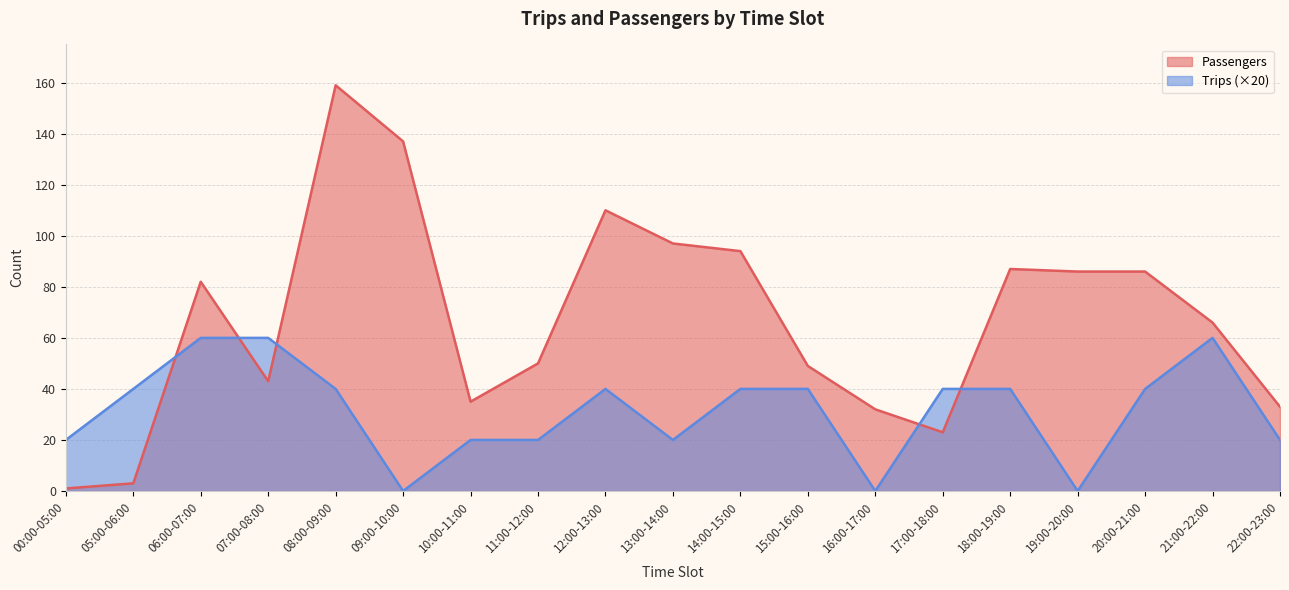

At how many categories does at least one series exceed 31?

18